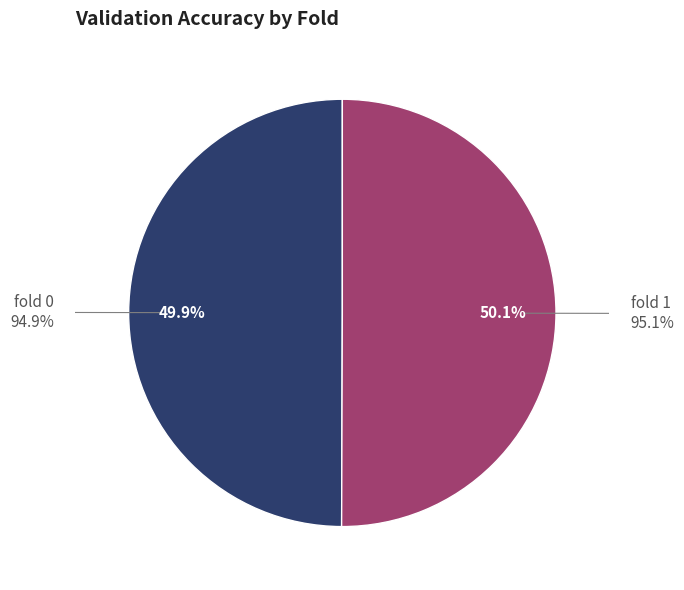

Does fold 1 represent more than half of the total?

Yes